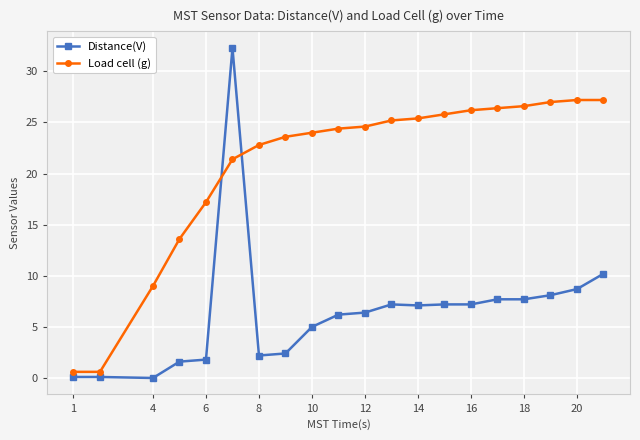

After their last crossing, which series has the higher values: Distance(V) or Load cell (g)?

Load cell (g)